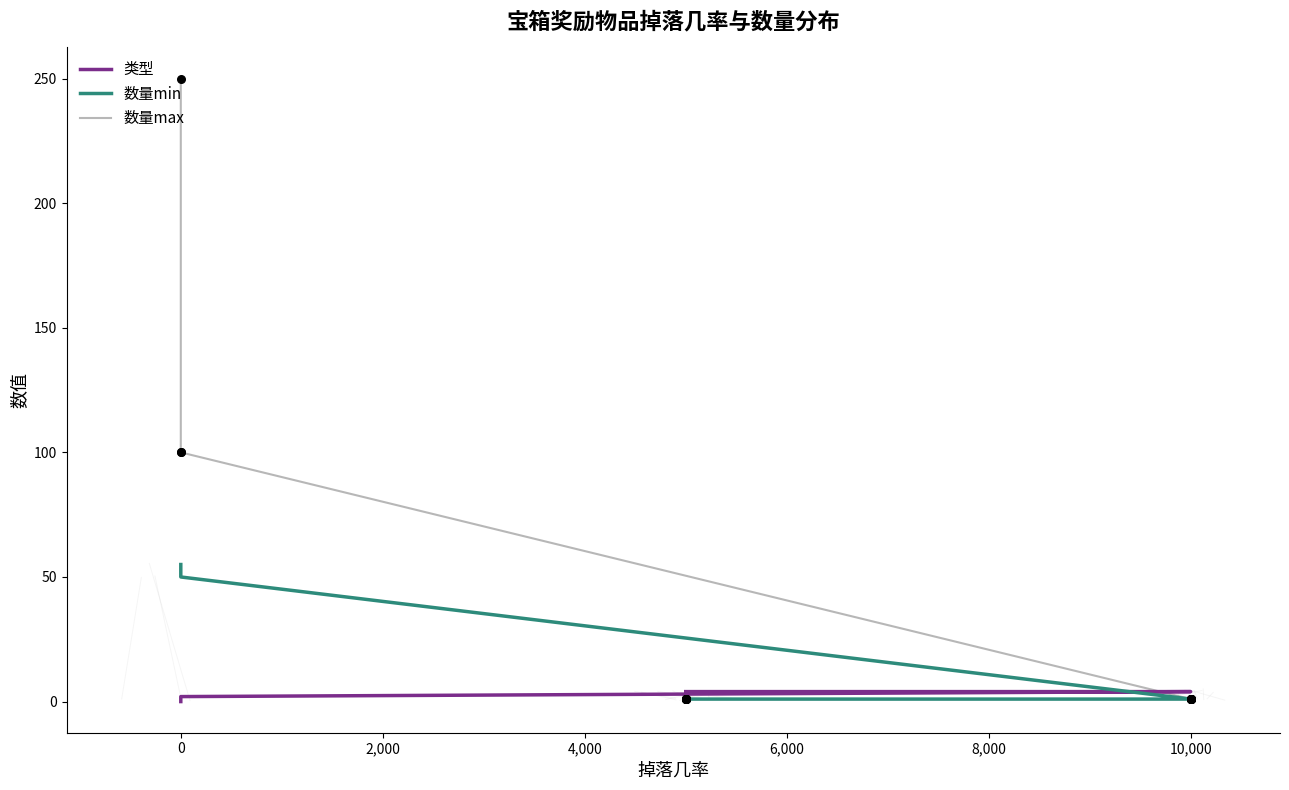

Which series has the largest total across all categories?

数量max